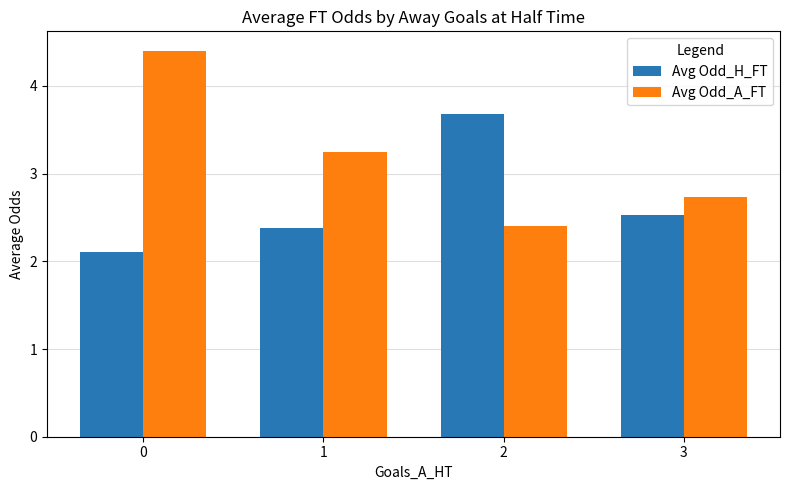

Which series has the widest spread of values?

Avg Odd_A_FT